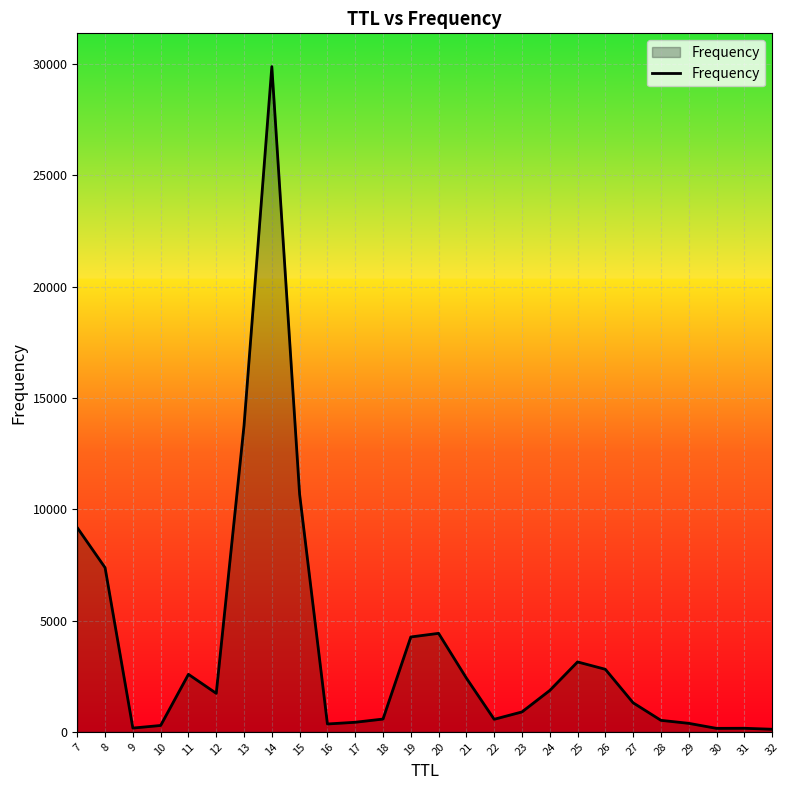

Between 32 and 27, which is larger?

27